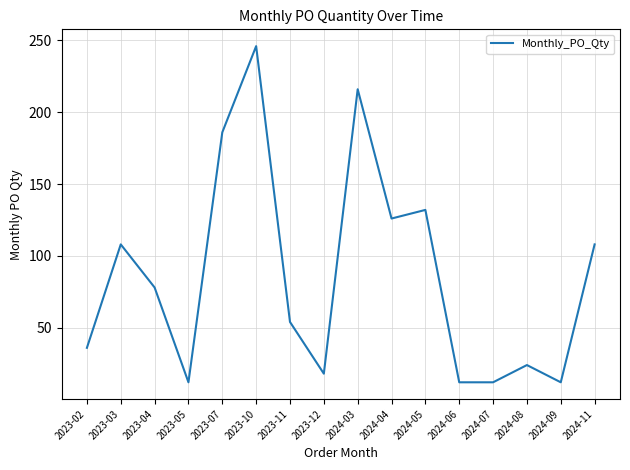

Between 2023-02 and 2024-04, which is larger?

2024-04